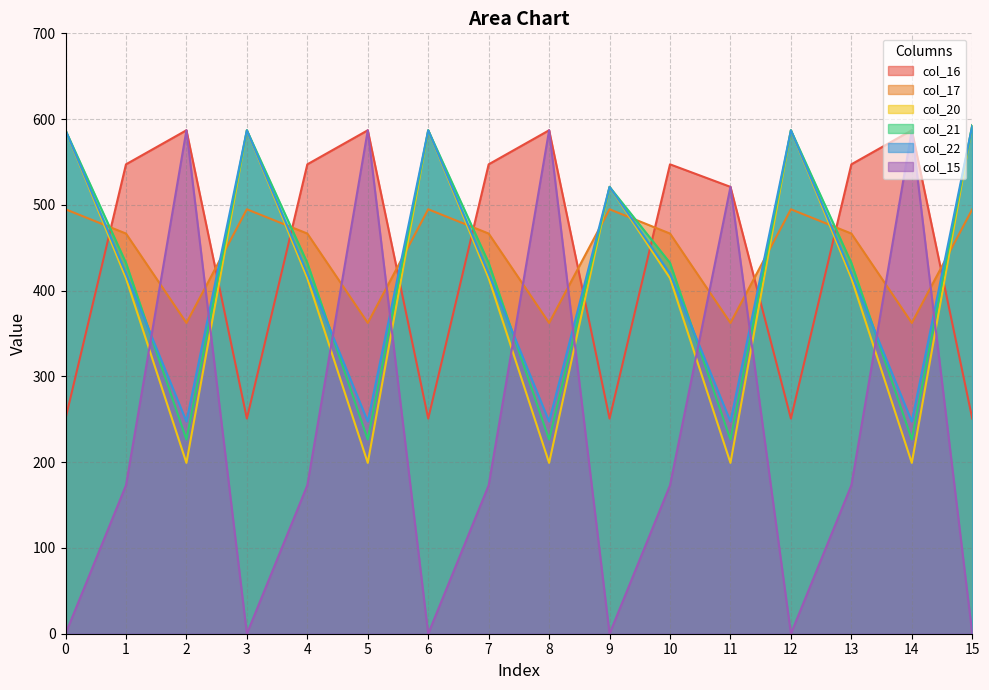

List the series in order of their peak value, highest first.

col_20, col_21, col_22, col_16, col_15, col_17